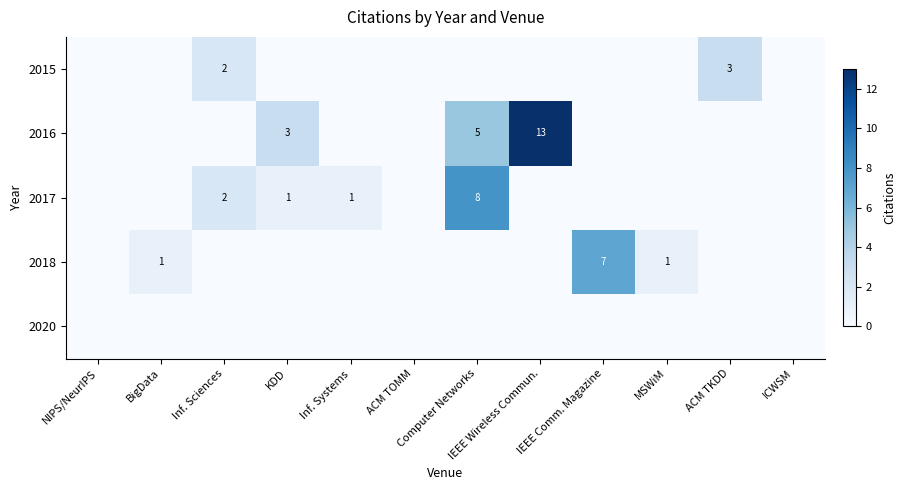

The 2015 series shows 2 at Inf. Sciences. True or false?

True